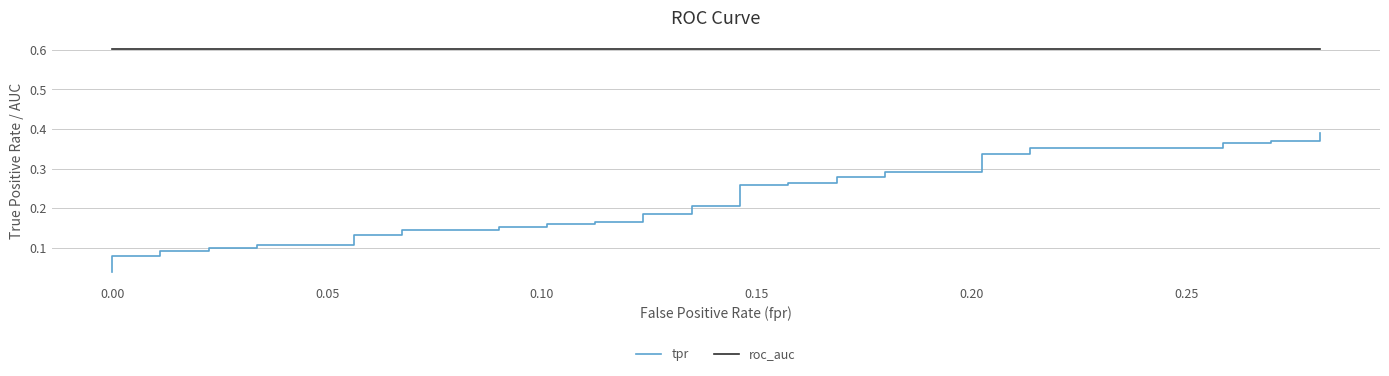

How many lines are shown in the chart?

2